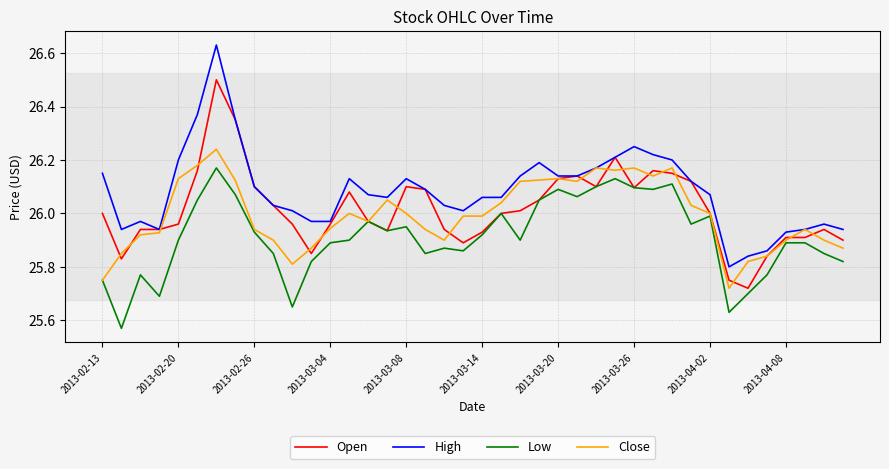

How many series are shown in this chart?

4